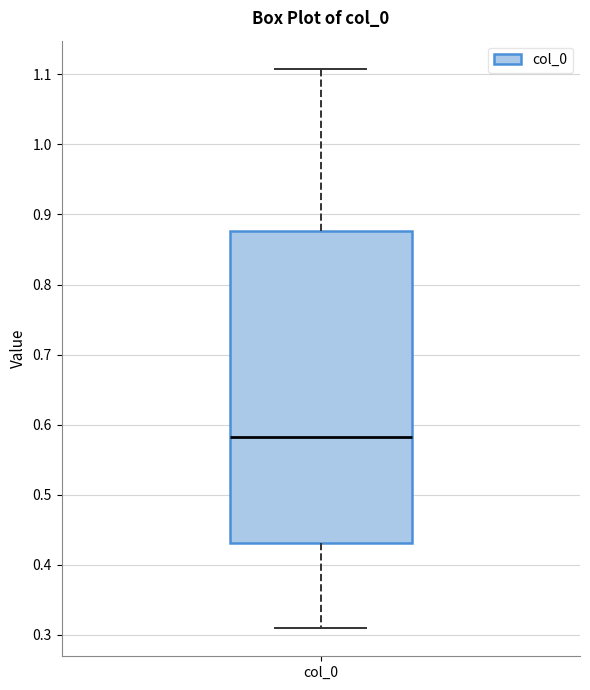

Read this box plot against the y-axis: the position of the median line, the range covered by the box, and the ends of both whiskers. The values are not printed on the chart, so give them approximately, as read against the axis.

median 0.58, box 0.43 to 0.88, whiskers 0.31 to 1.11